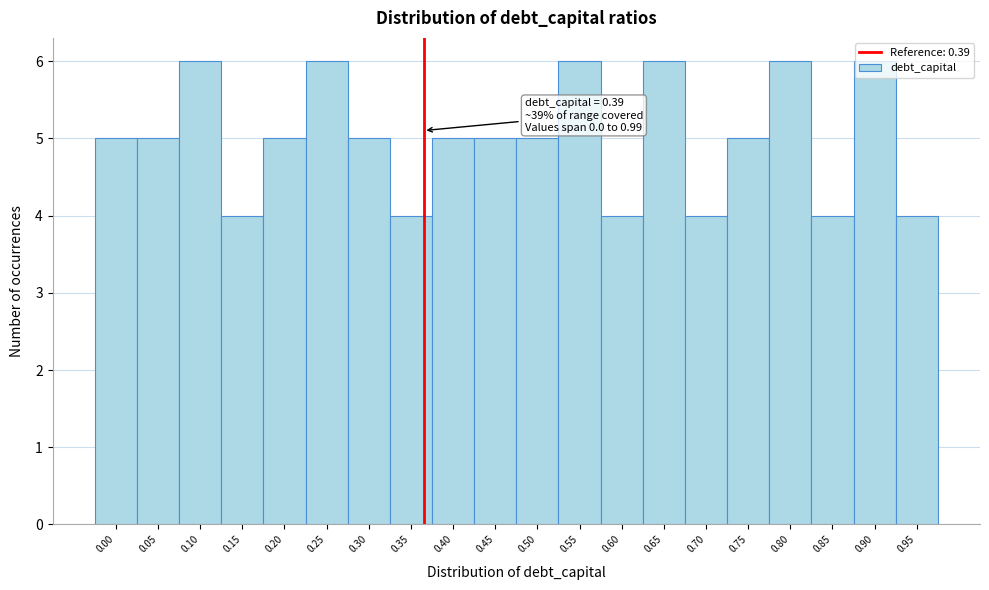

What is the change in value from 0.05 to 0.65?

+1